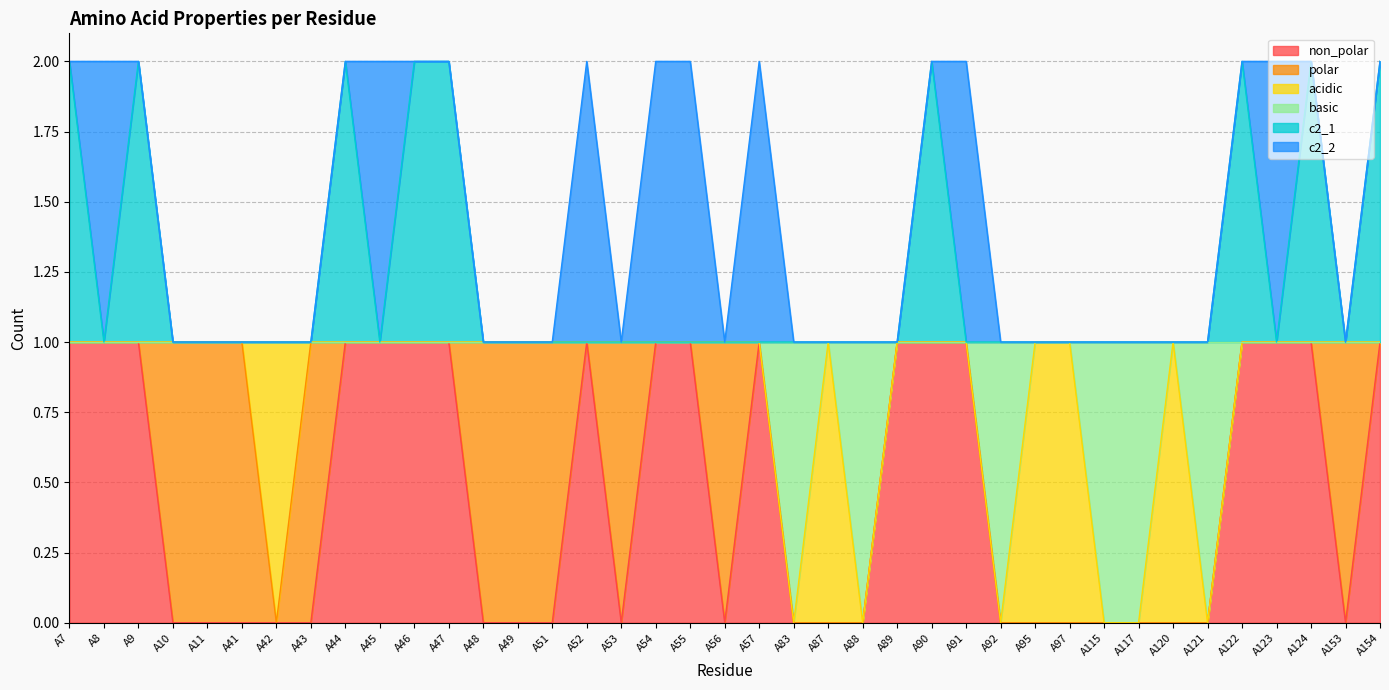

Which series has the widest spread of values?

non_polar